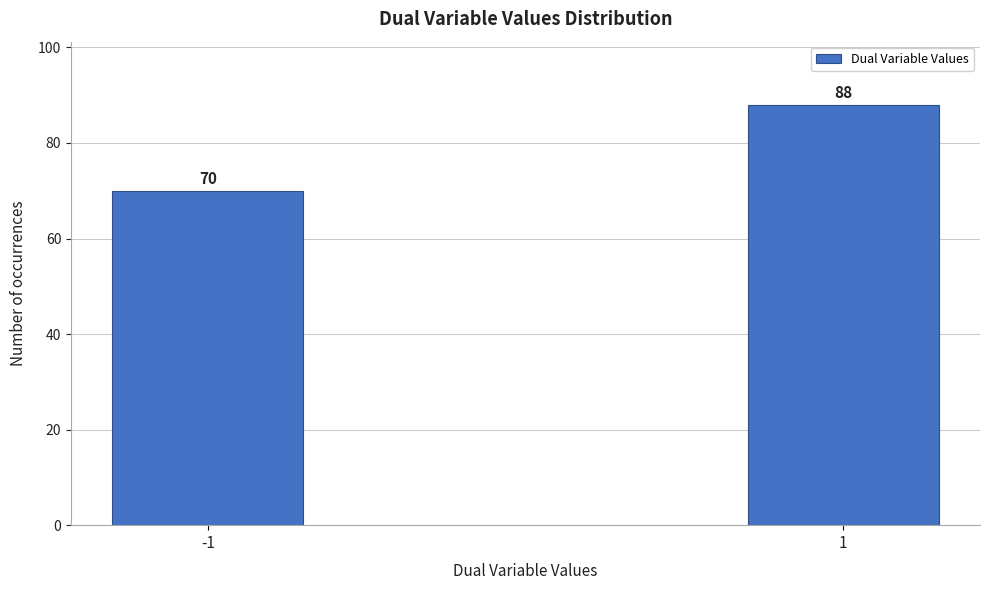

Reading left to right, list all the values displayed in this chart.

-1=70	1=88